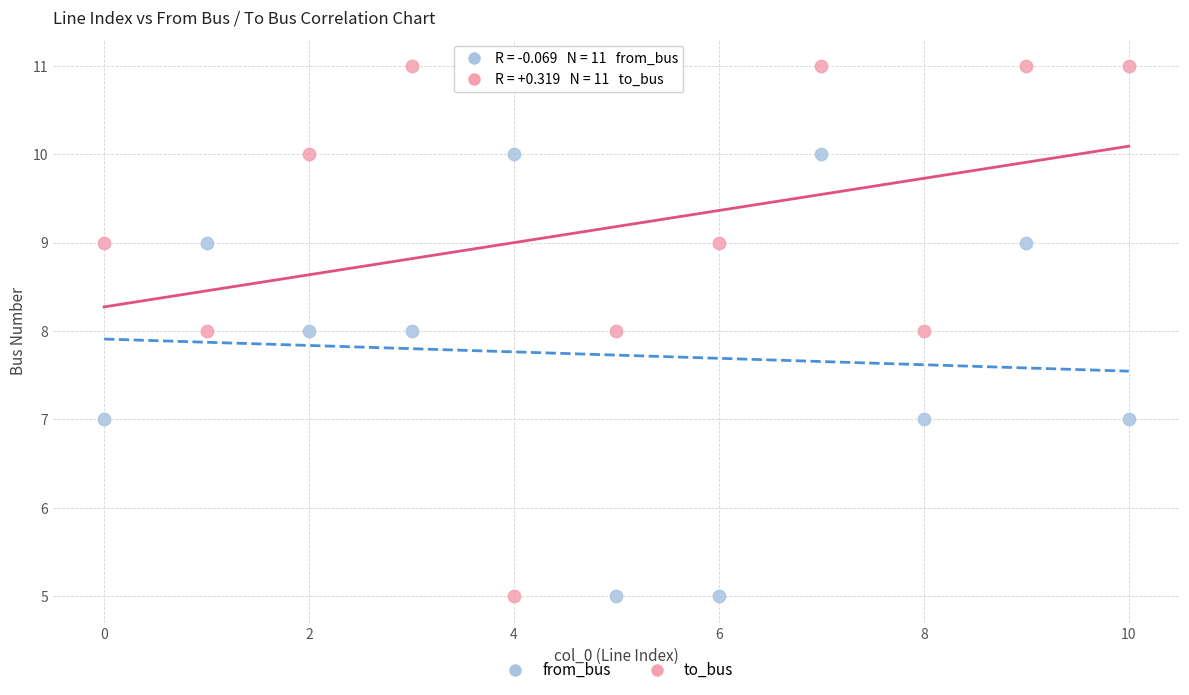

Across all data points, what is the range of Y values (max minus min)?

6